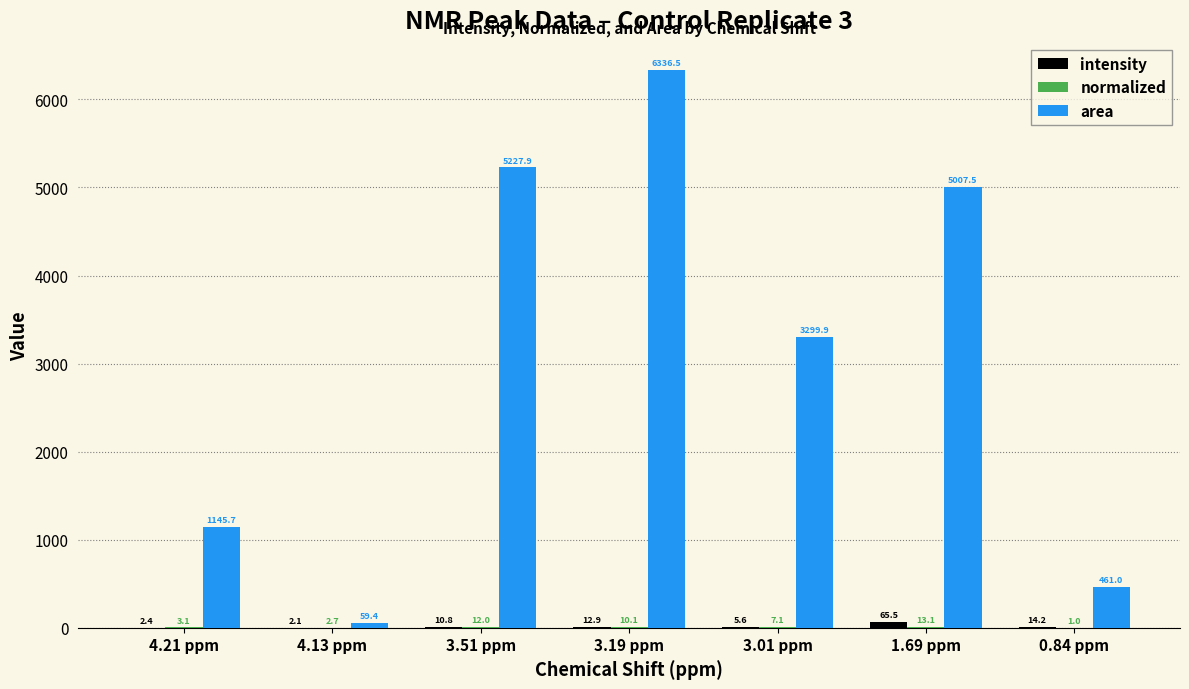

What is the total value across all series at 4.13 ppm?

64.2